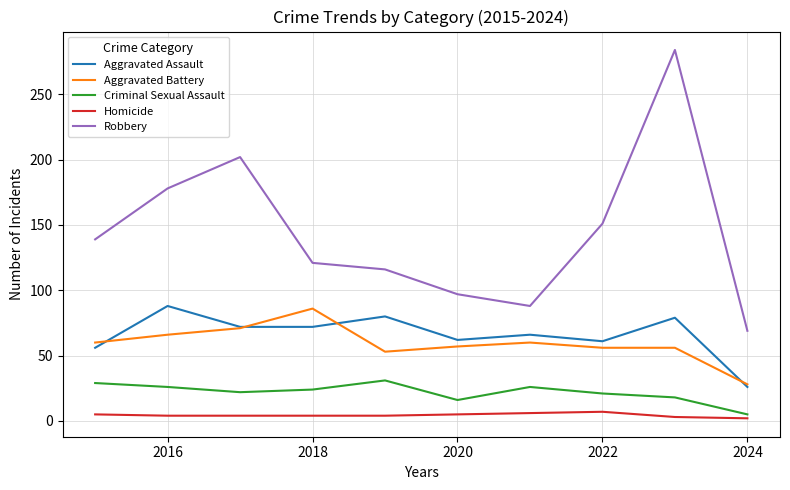

Which series has the widest spread of values?

Robbery